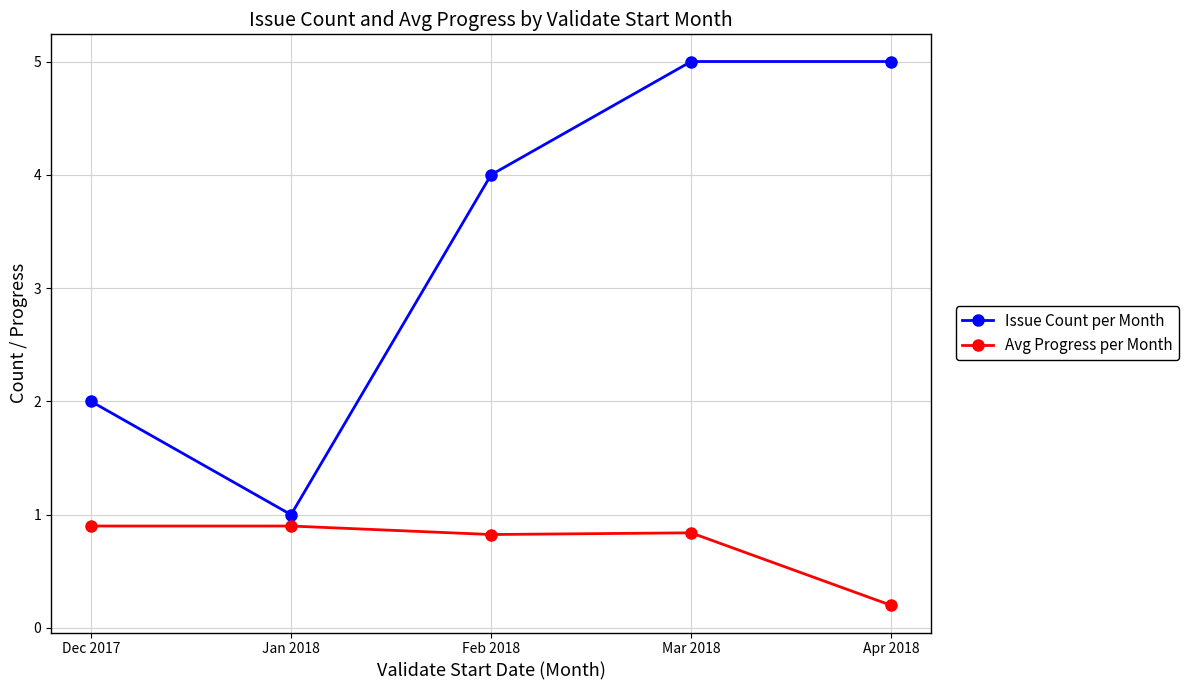

True or false: Issue Count per Month and Avg Progress per Month intersect in this chart.

False